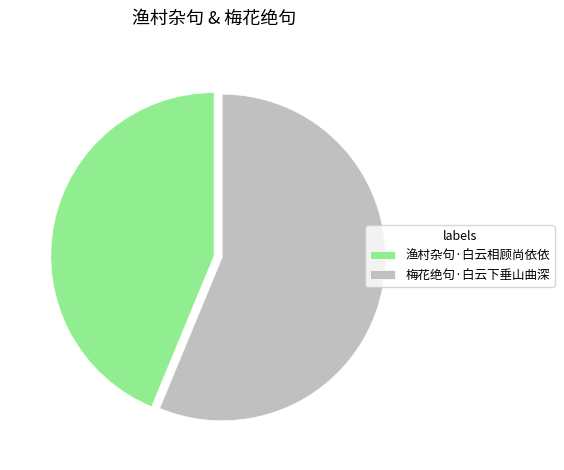

Is there any slice that represents more than half of the pie?

Yes